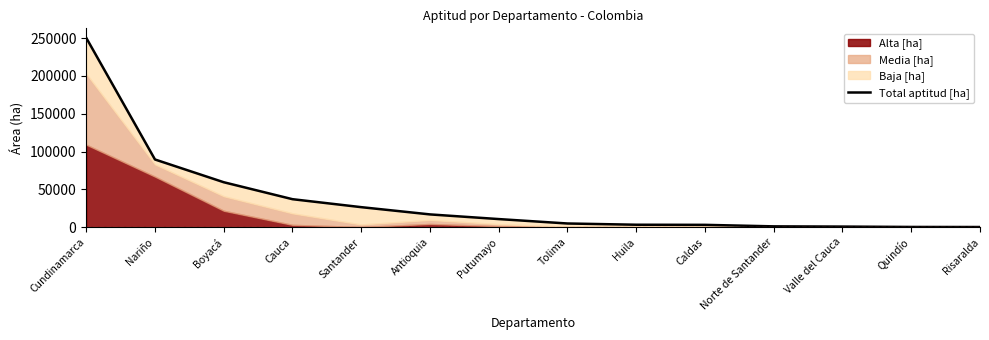

List the labels in order of value, largest first.

Cundinamarca, Nariño, Boyacá, Cauca, Santander, Antioquia, Putumayo, Tolima, Huila, Caldas, Norte de Santander, Valle del Cauca, Quindío, Risaralda